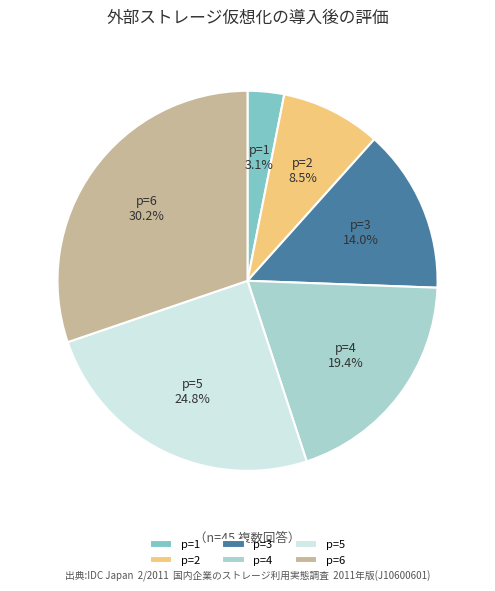

Rank the categories by value from lowest to highest.

p=1, p=2, p=3, p=4, p=5, p=6